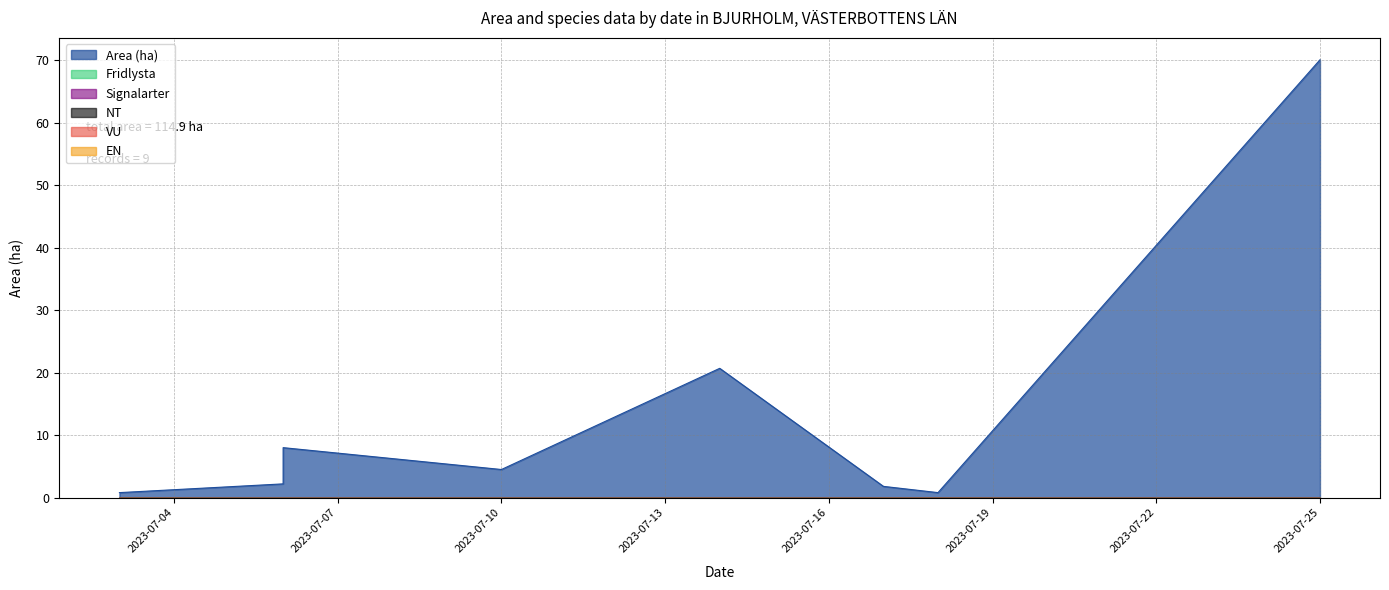

True or false: Area (ha) and Fridlysta cross at least once.

False